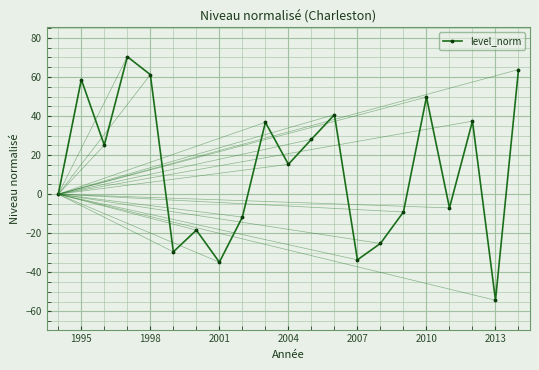

What is the difference between the maximum and minimum values?

124.7